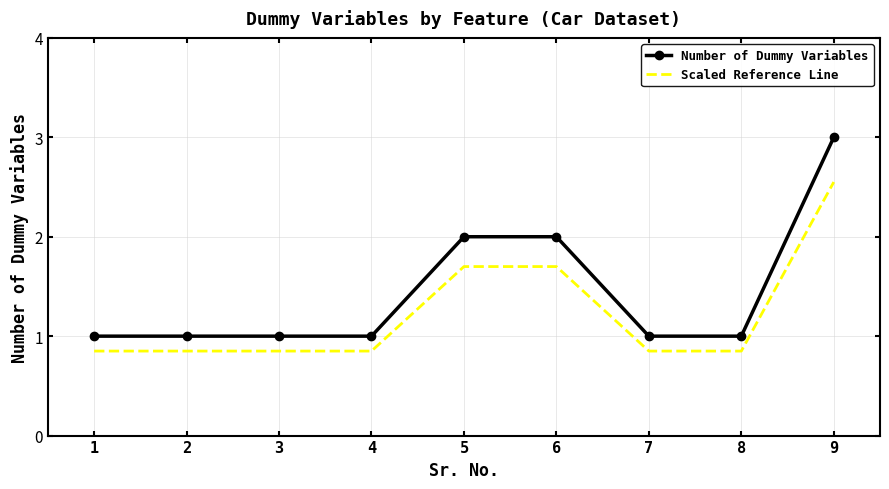

True or false: Scaled Reference Line and Number of Dummy Variables cross at least once.

False